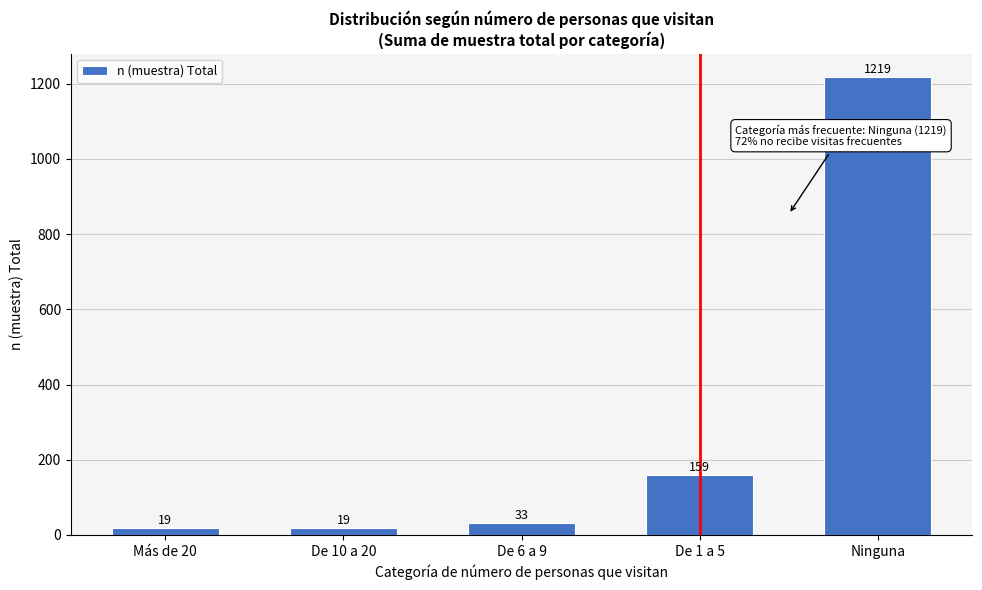

Reading left to right, transcribe all the data shown in this chart.

19	19	33	159	1219